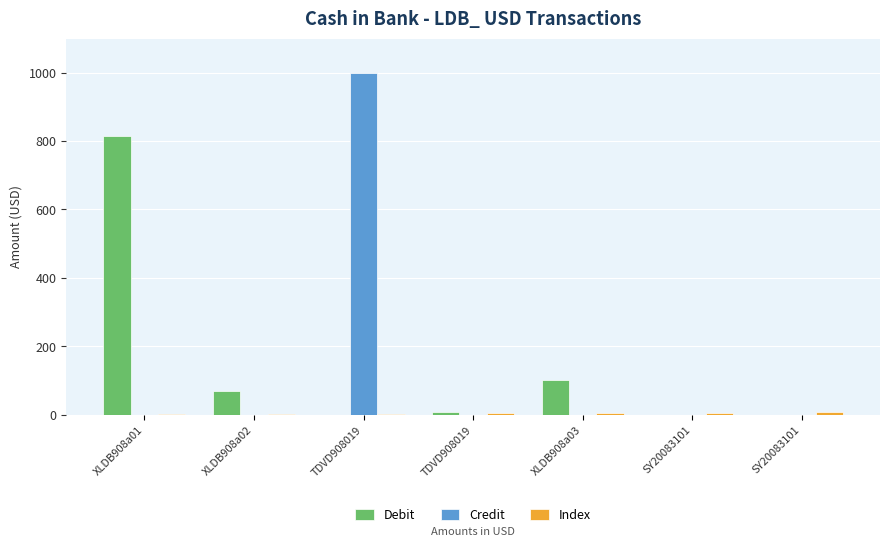

Which series has the largest total across all categories?

Credit